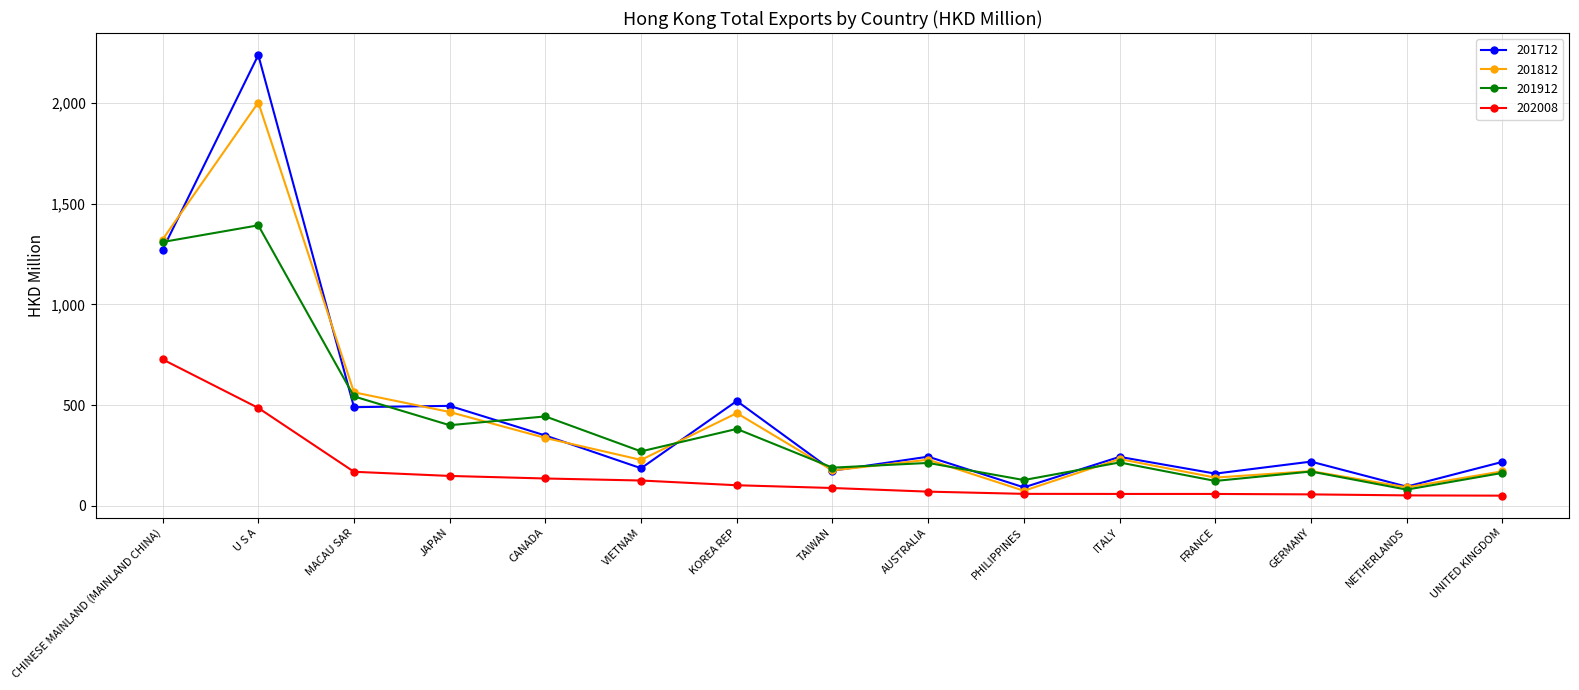

Read the 202008 value at CANADA.

135.4